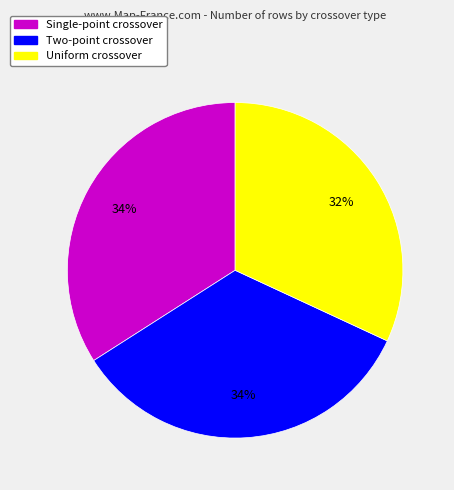

To the nearest percent, what is the average slice percentage?

33%